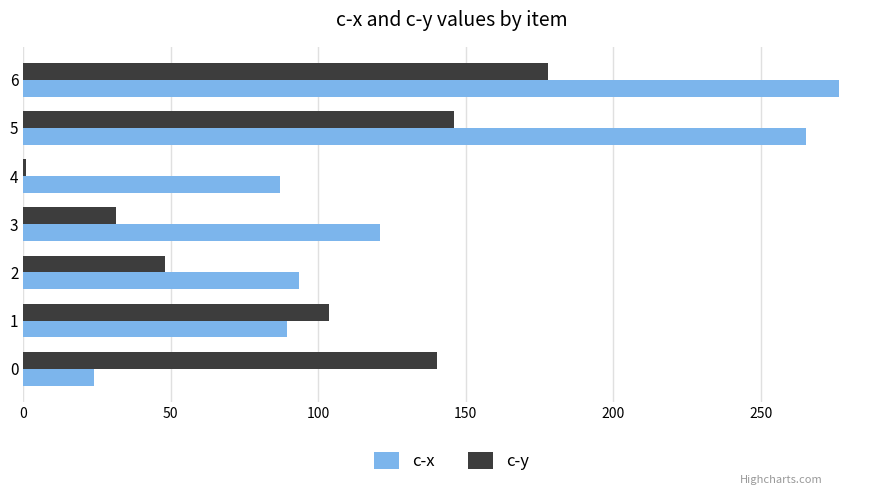

What is the sum of all c-x values?

956.7